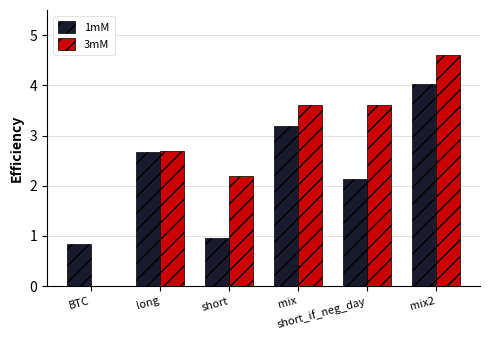

What is the highest value of the 3mM series?

4.6